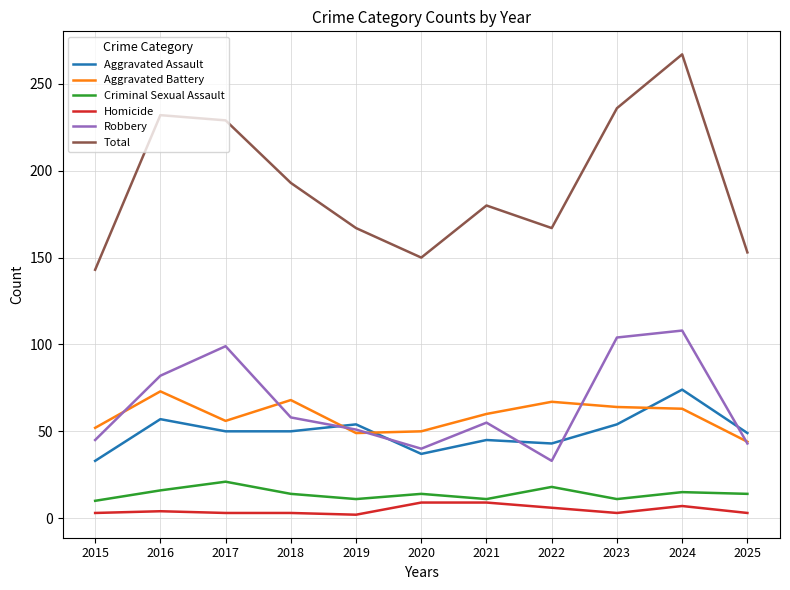

Which series has the largest total across all categories?

Total